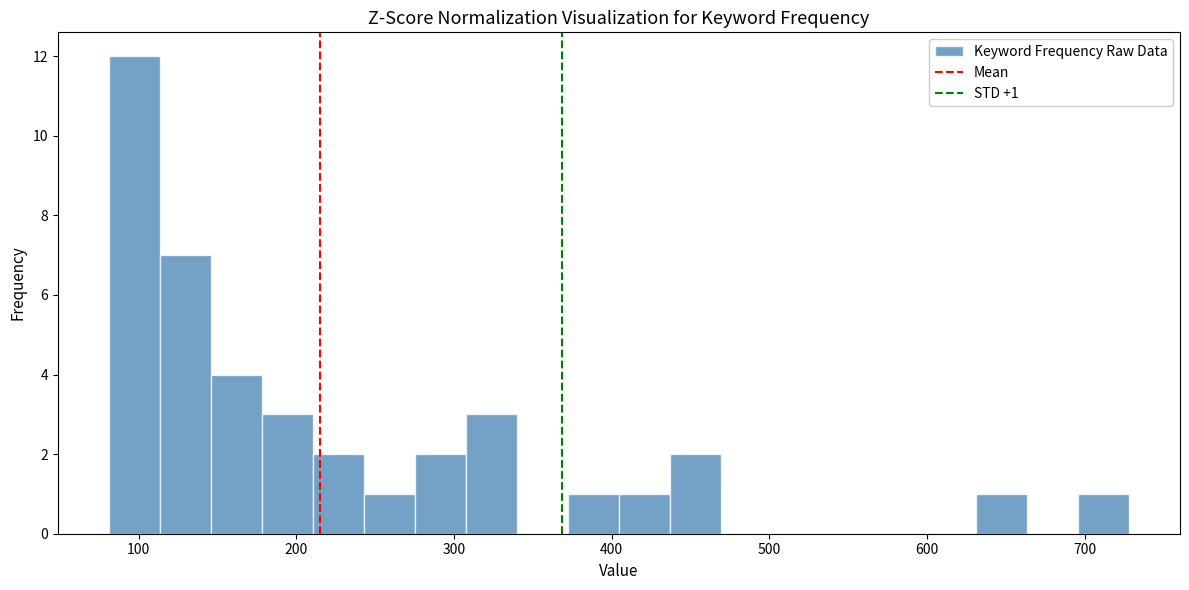

Around what value on the x-axis is the tallest bar? Give the approximate position of its centre, as read against the axis.

100